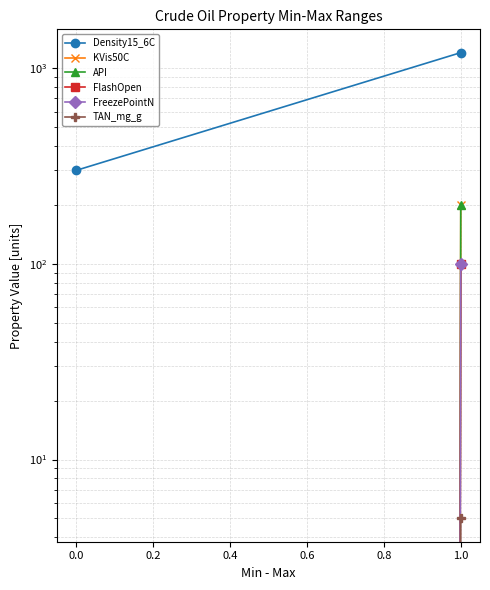

How many lines are shown in the chart?

6